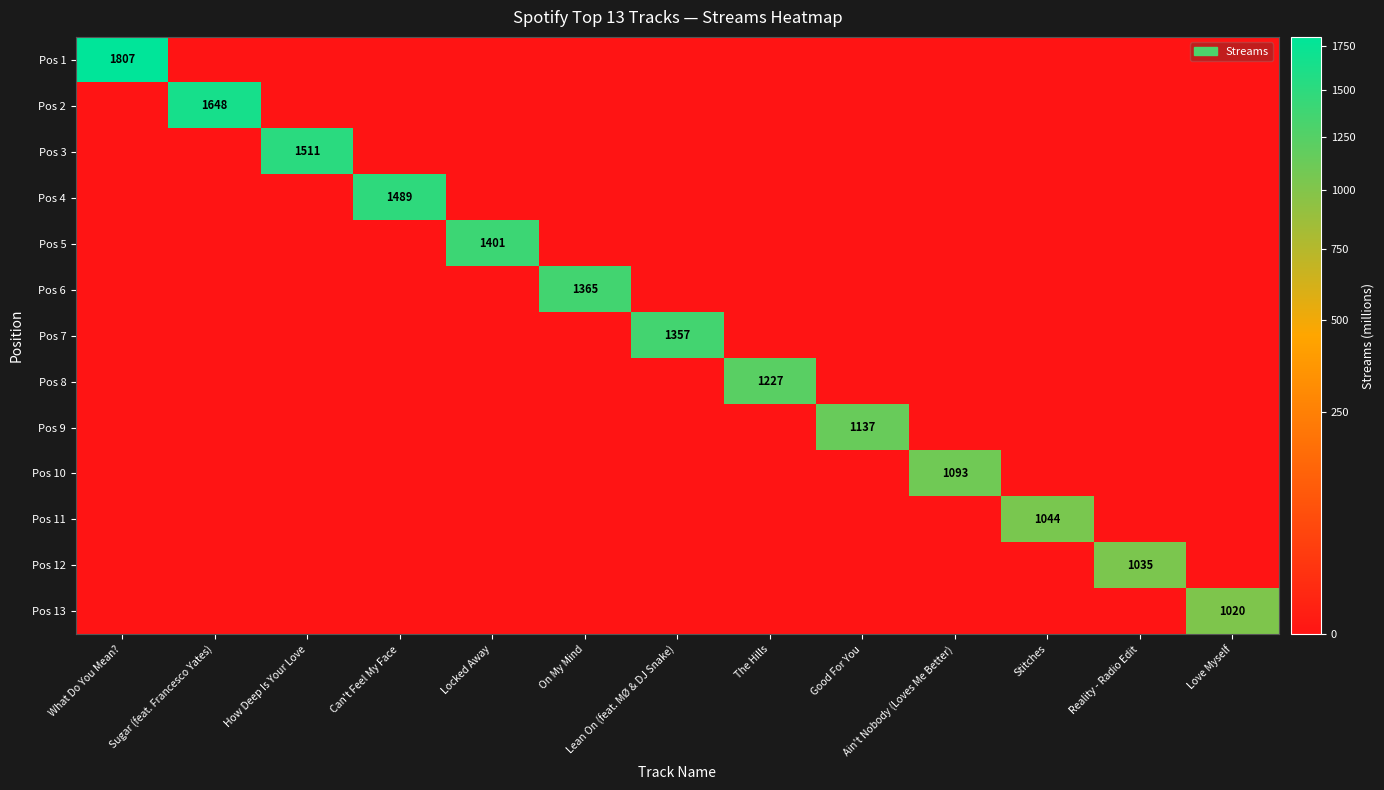

Is it true that Pos 4 equals 308 at Can't Feel My Face?

False